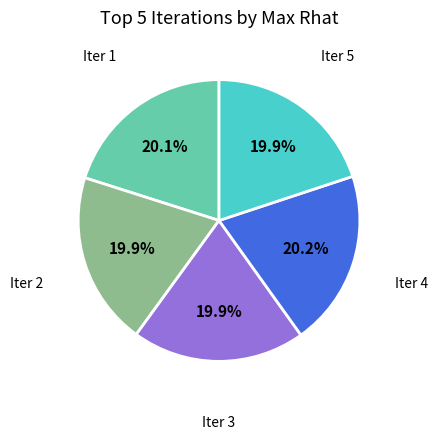

Is there any slice that represents more than half of the pie?

No